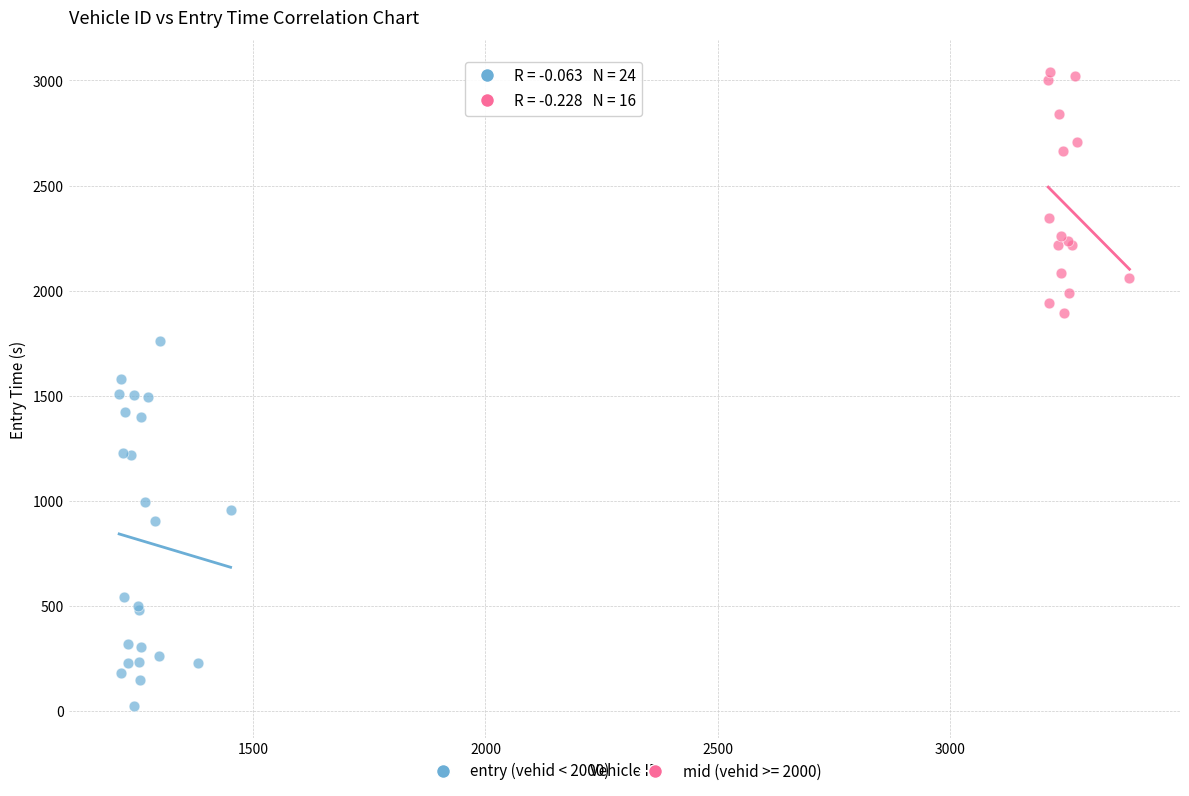

Which series contains the highest Y value?

mid (vehid >= 2000)